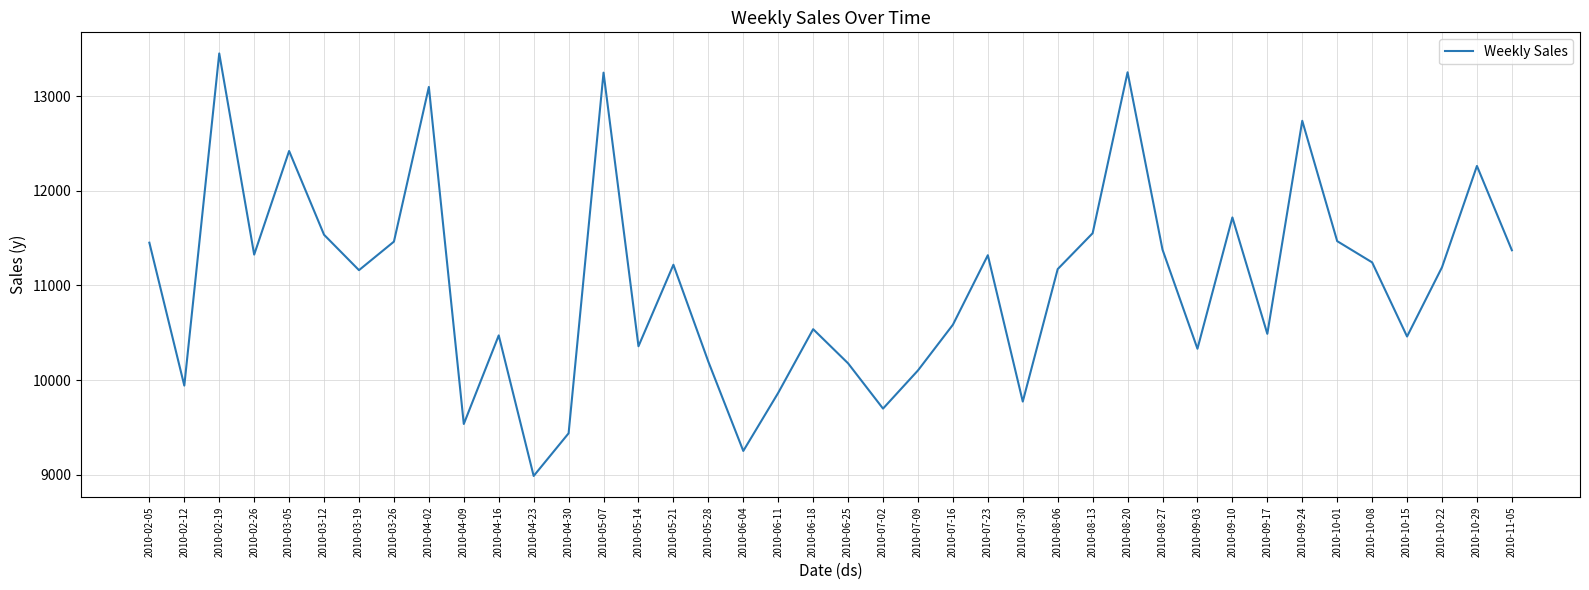

The value at 2010-05-14 is 10357.1. True or false?

True